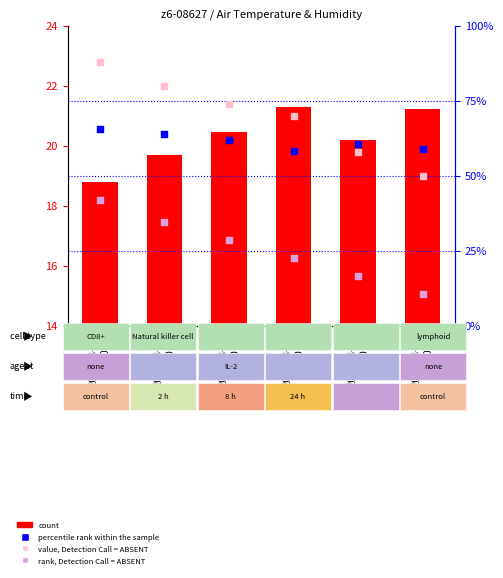

Which series has the widest spread of Y values?

value, Detection Call = ABSENT